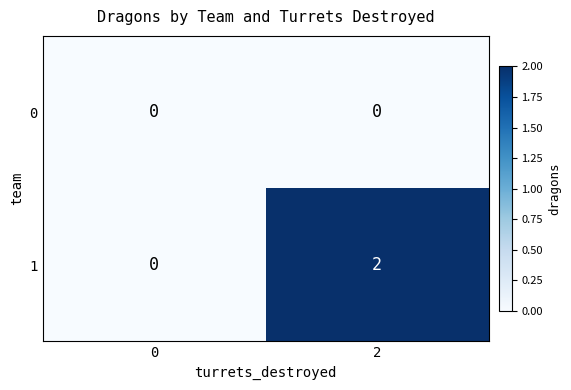

Which category has the highest value across all series?

2